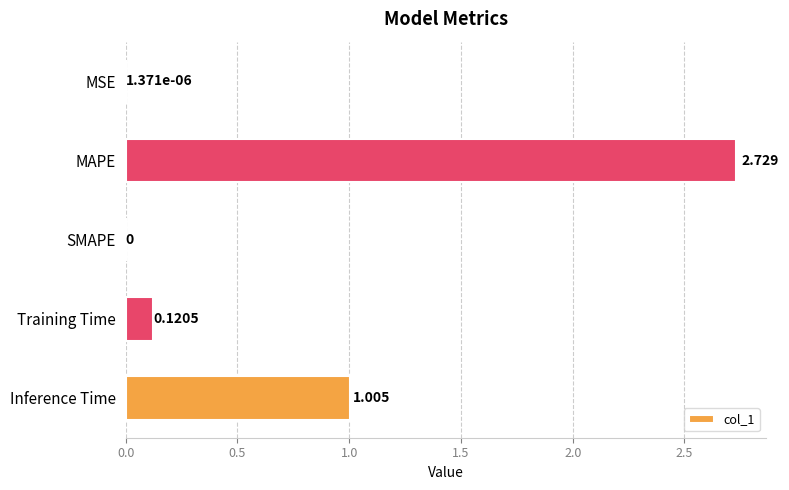

Which has a higher value, Inference Time or Training Time?

Inference Time